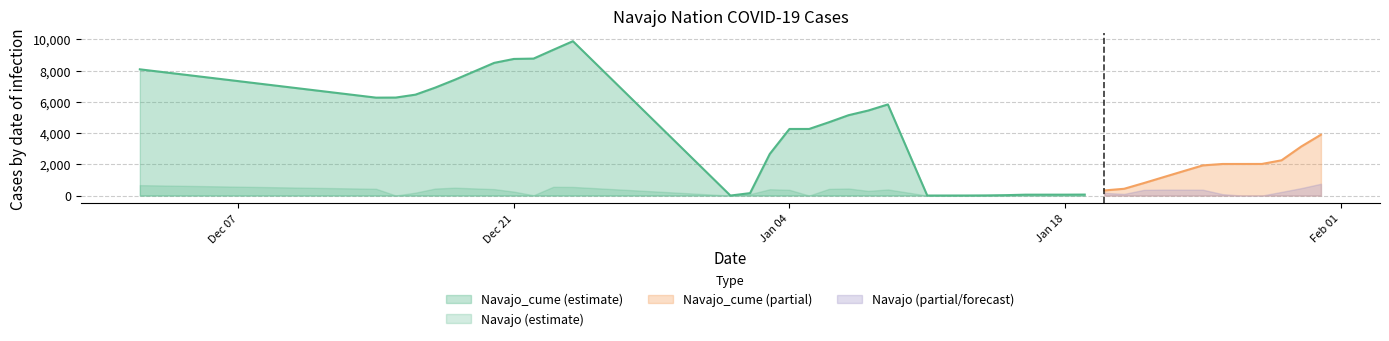

What is the difference between the maximum and minimum values in the Navajo series?

756